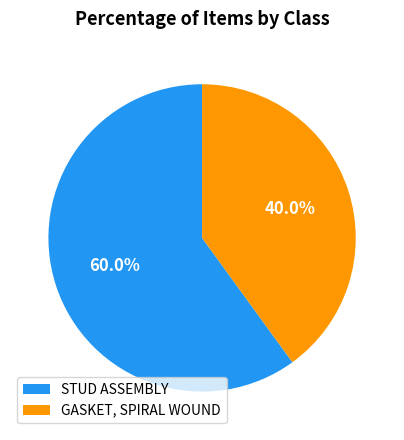

Rank the categories by value from lowest to highest.

GASKET, SPIRAL WOUND, STUD ASSEMBLY